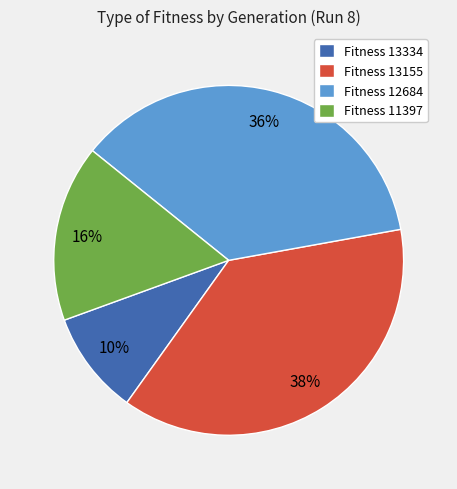

Is there any slice that represents more than half of the pie?

No